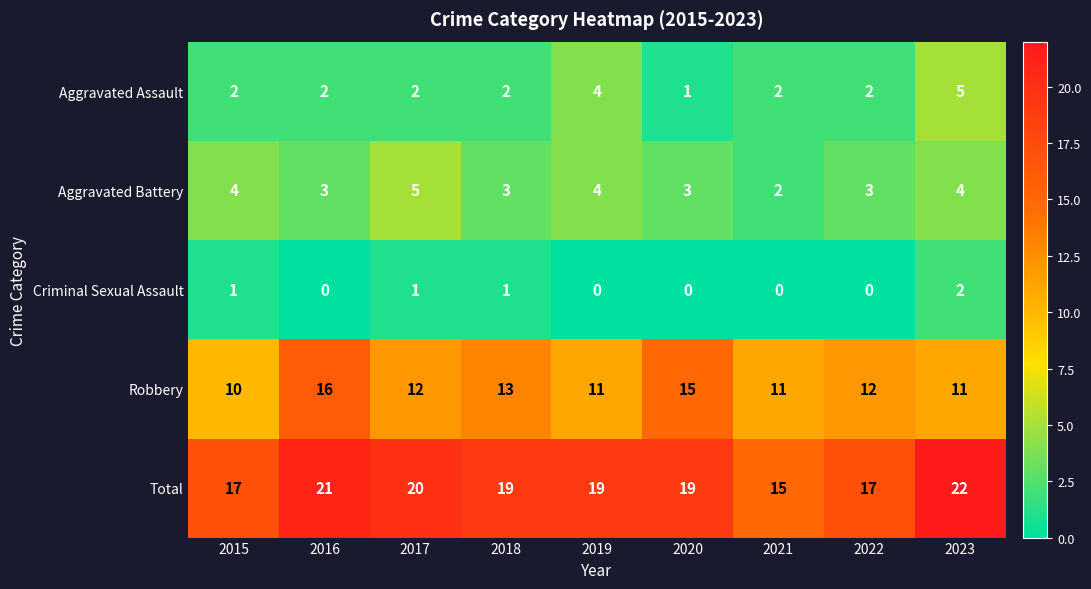

How many series are shown in this chart?

5